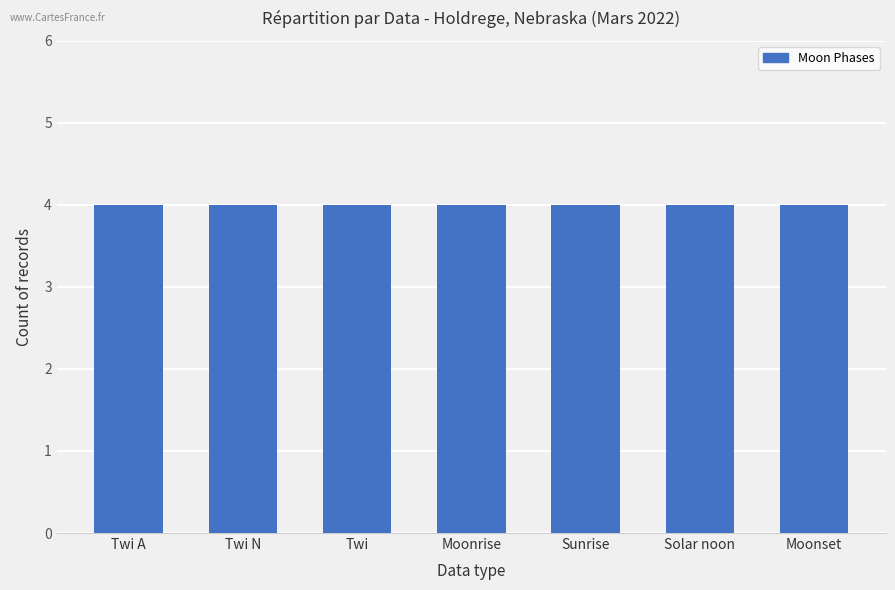

Is it true that the value at Moonset is -1?

False